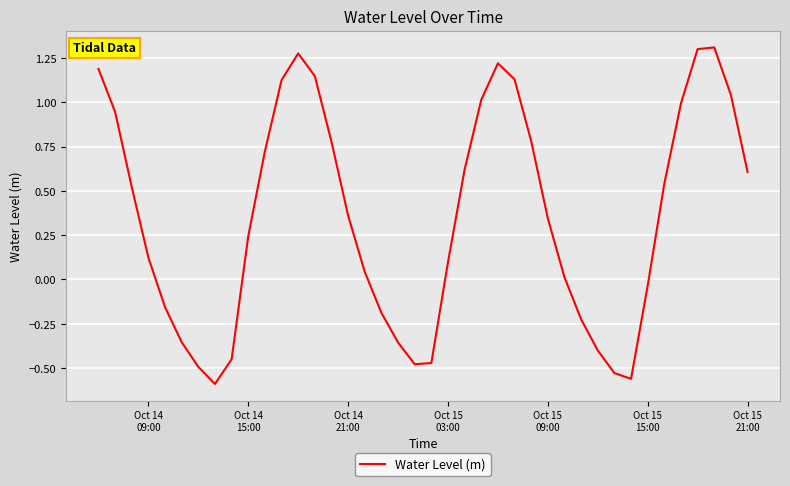

What is the difference between the maximum and minimum values?

1.9